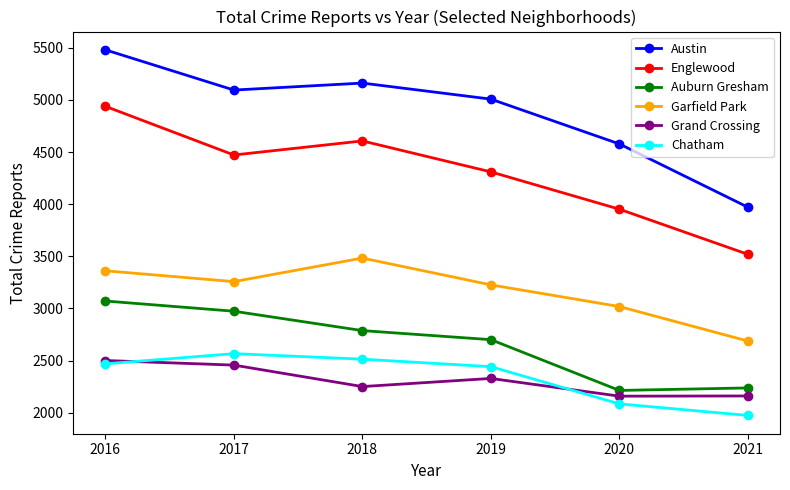

At which label is Chatham closest to 2269?

2019